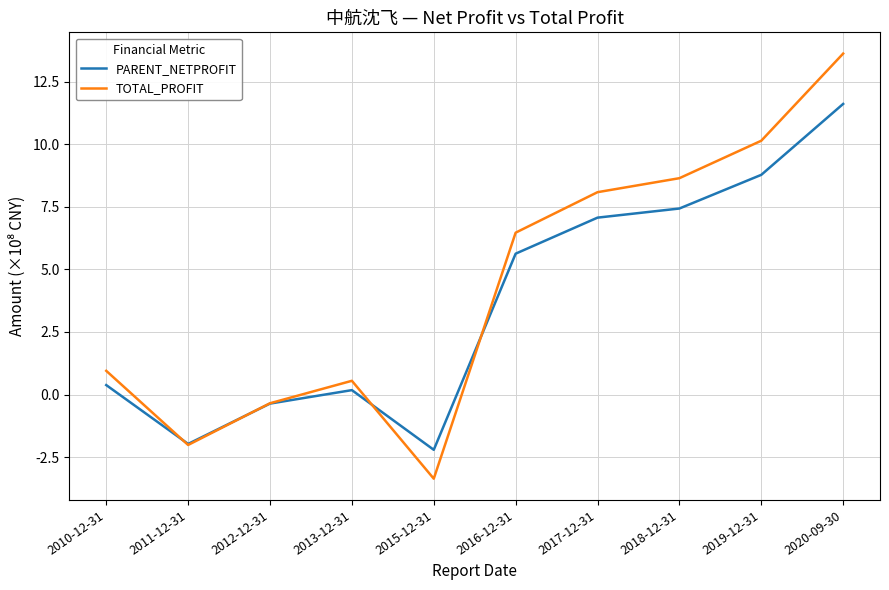

How many positive values does the PARENT_NETPROFIT series have?

7